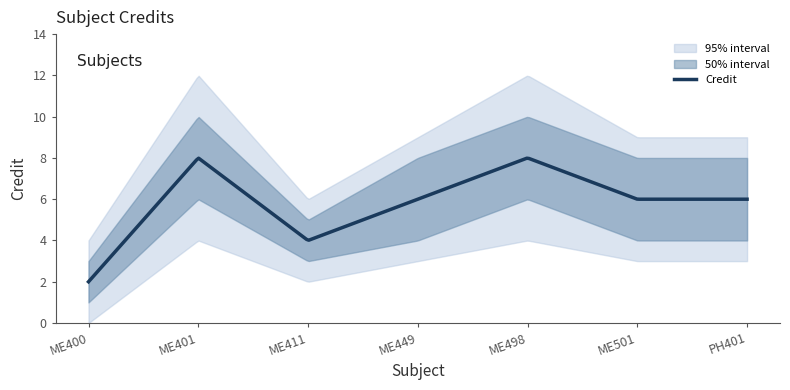

List the labels in order of value, largest first.

2, 5, 4, 6, 7, 3, 1